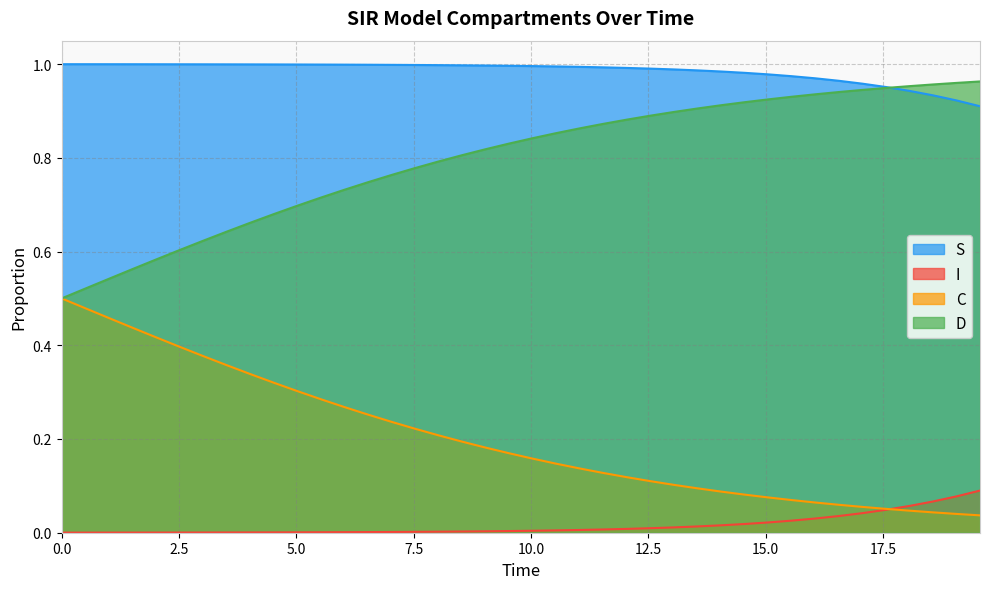

List the series in order of their overall mean, highest first.

S, D, C, I